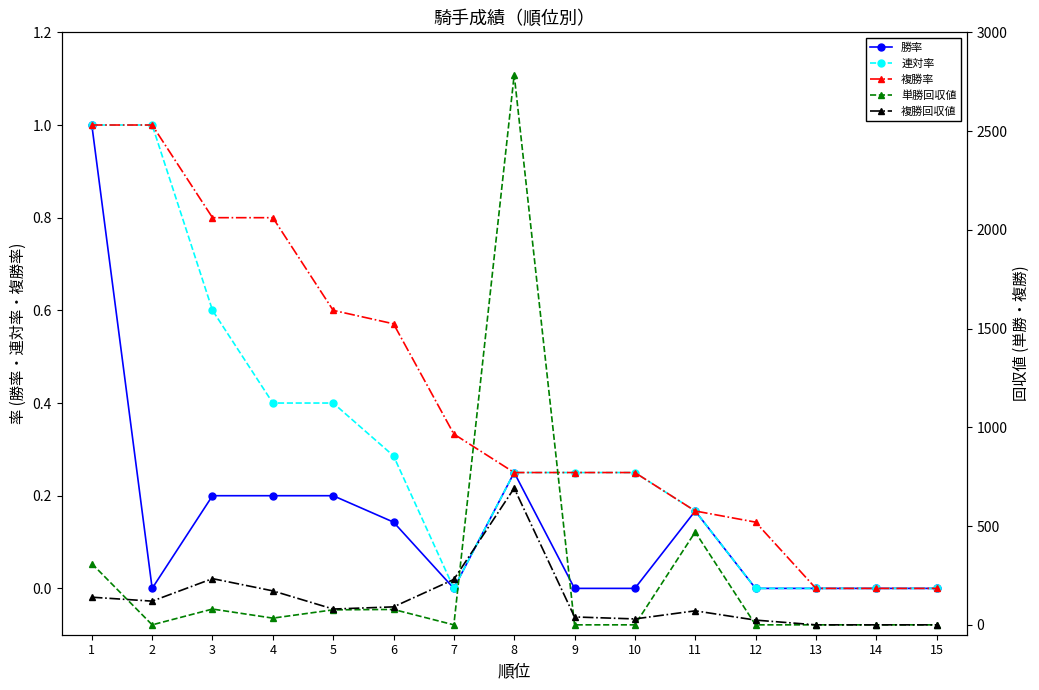

Does the chart have visible grid lines?

No